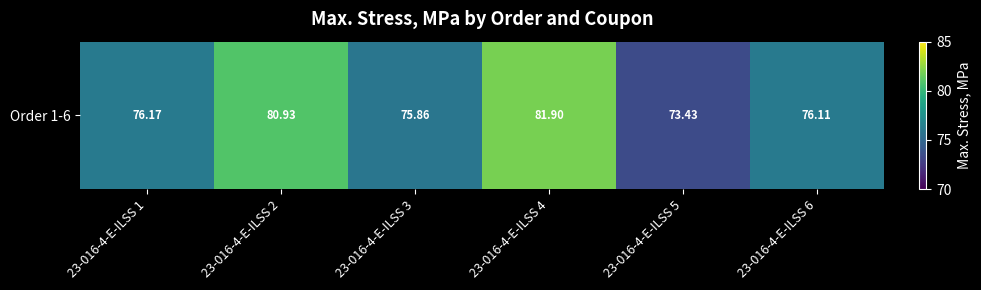

Where does the data first go above 76?

23-016-4-E-ILSS 1